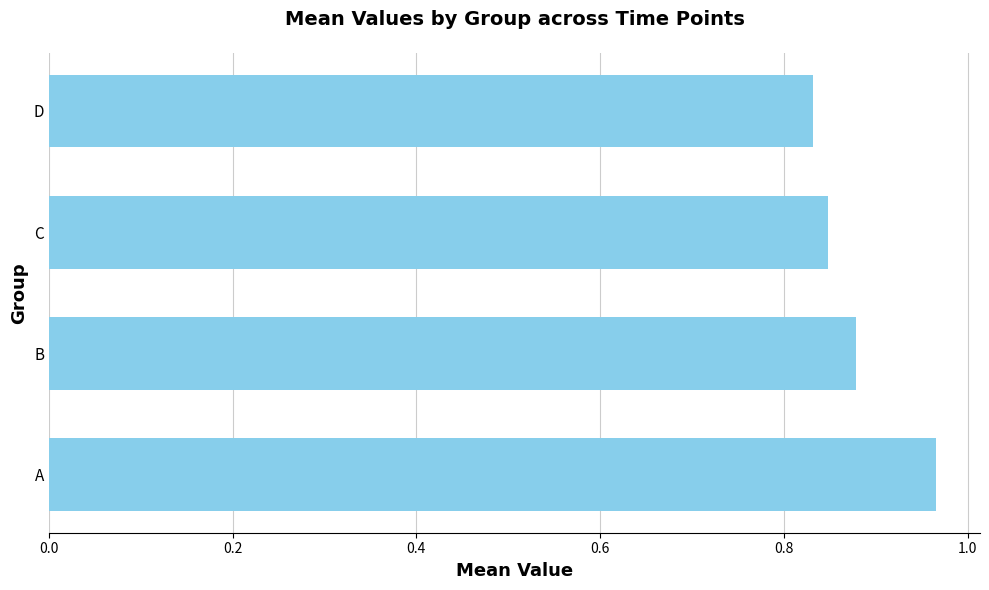

What is the sum of all values?

3.5